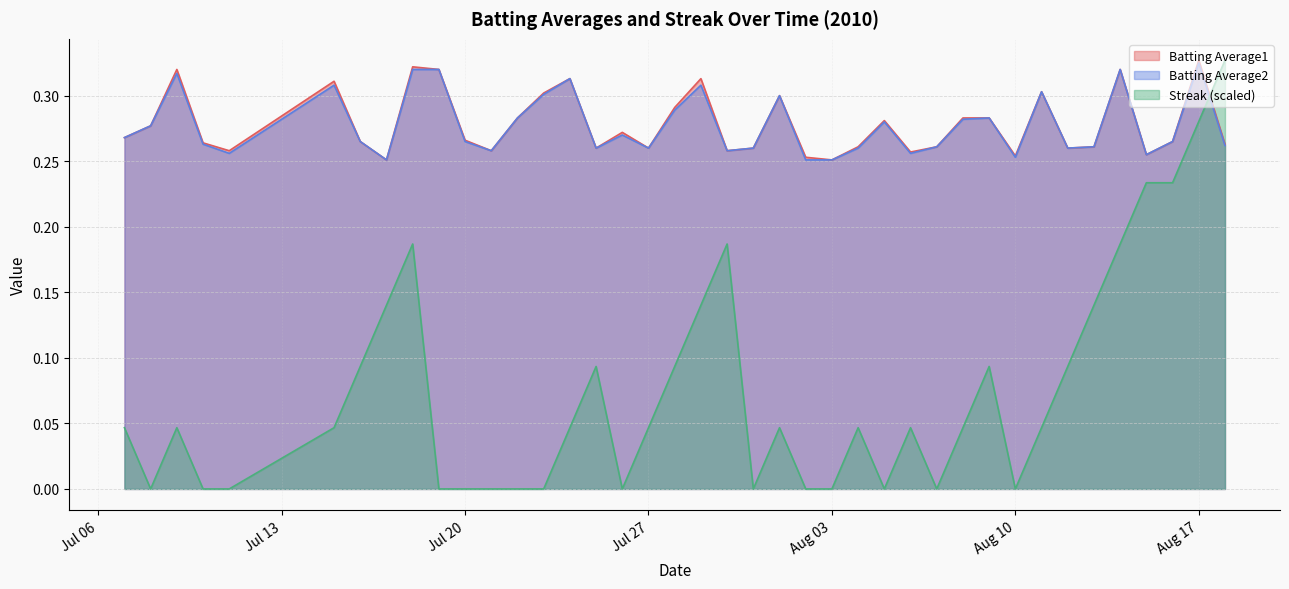

Does the chart display data point markers on the line(s)?

No